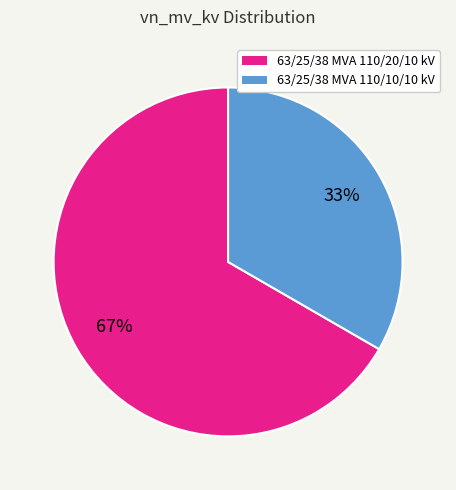

To the nearest percent, what portion does 63/25/38 MVA 110/10/10 kV represent?

33%